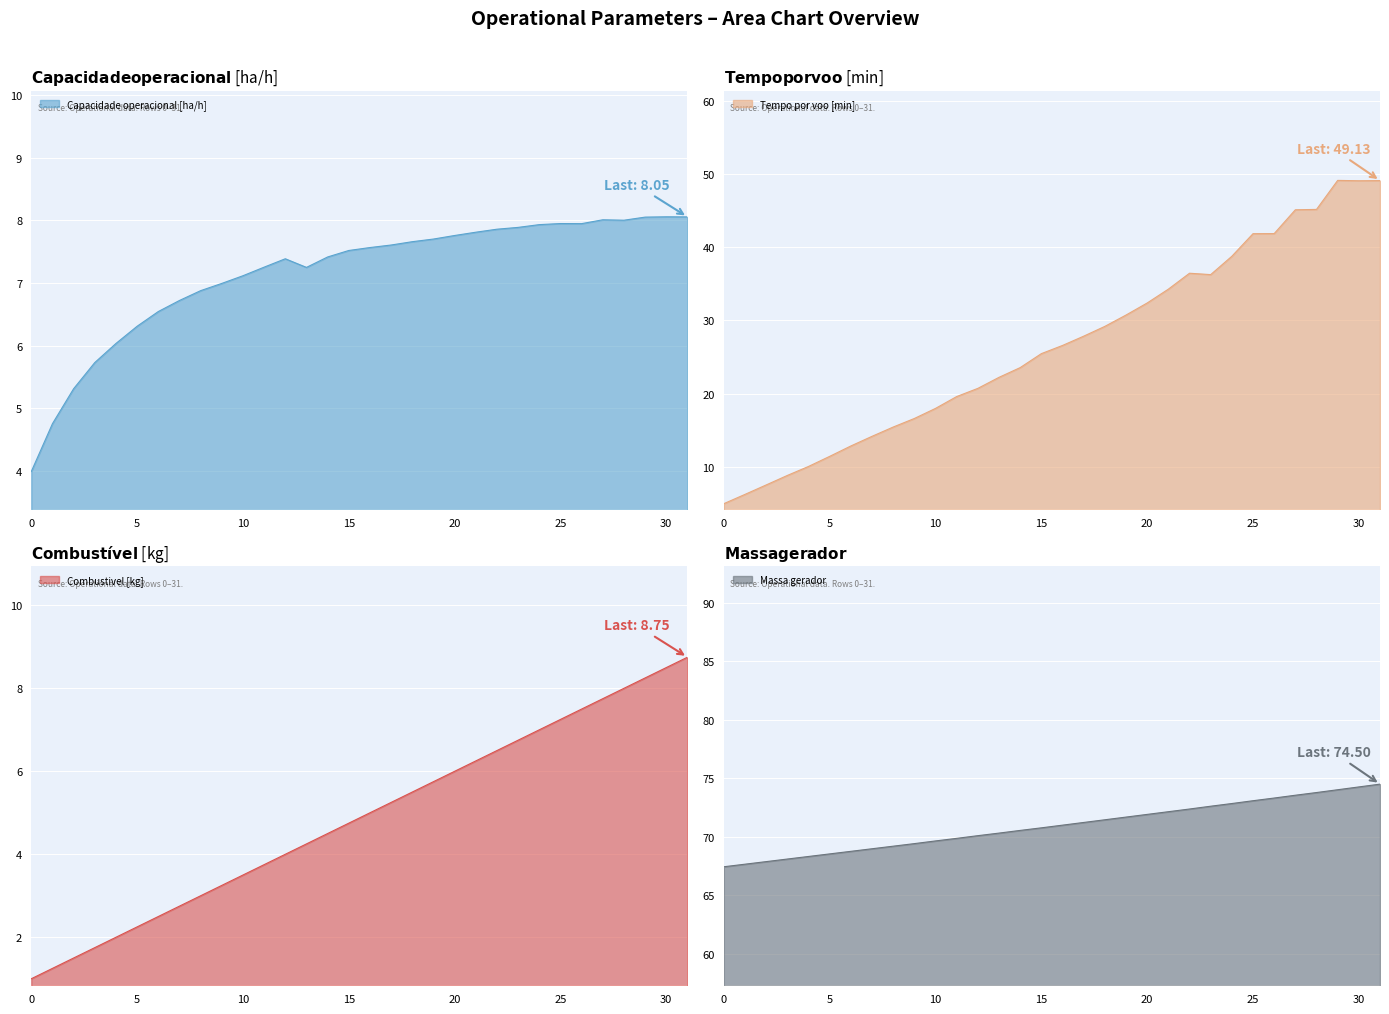

What is the total value across all series at 16?

110.1